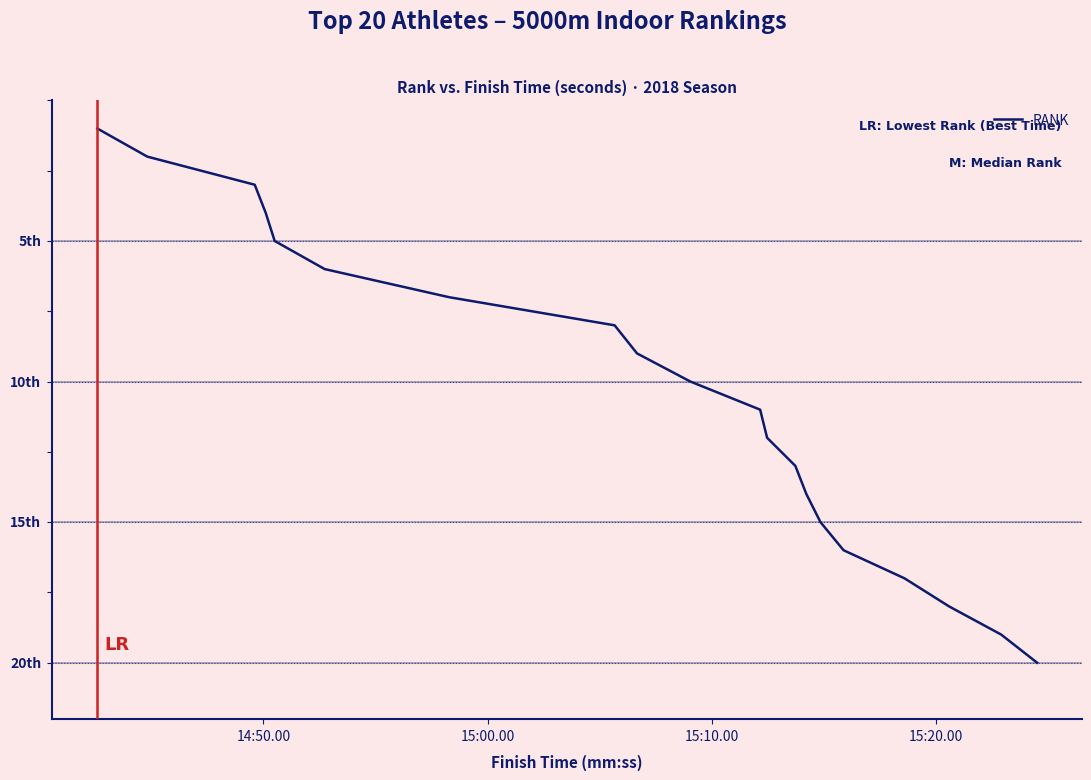

Is this an area chart (filled region under the line)?

No